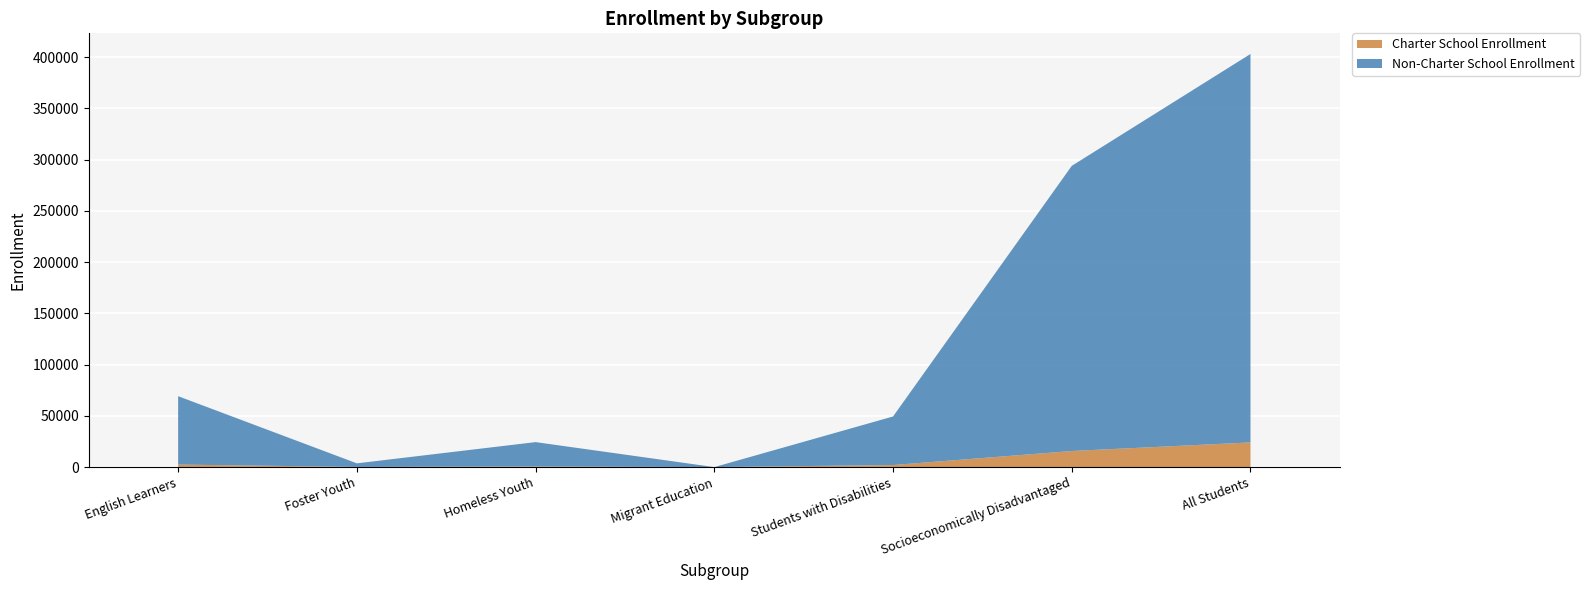

Reading left to right, extract all data points from this chart.

Charter School Enrollment: English Learners=2467	Foster Youth=141	Homeless Youth=592	Migrant Education=0	Students with Disabilities=2000	Socioeconomically Disadvantaged=15719	All Students=24095
Non-Charter School Enrollment: English Learners=66727	Foster Youth=3525	Homeless Youth=23799	Migrant Education=1	Students with Disabilities=47392	Socioeconomically Disadvantaged=278238	All Students=379042
Total Enrollment: English Learners=69194	Foster Youth=3666	Homeless Youth=24391	Migrant Education=1	Students with Disabilities=49392	Socioeconomically Disadvantaged=293957	All Students=403137